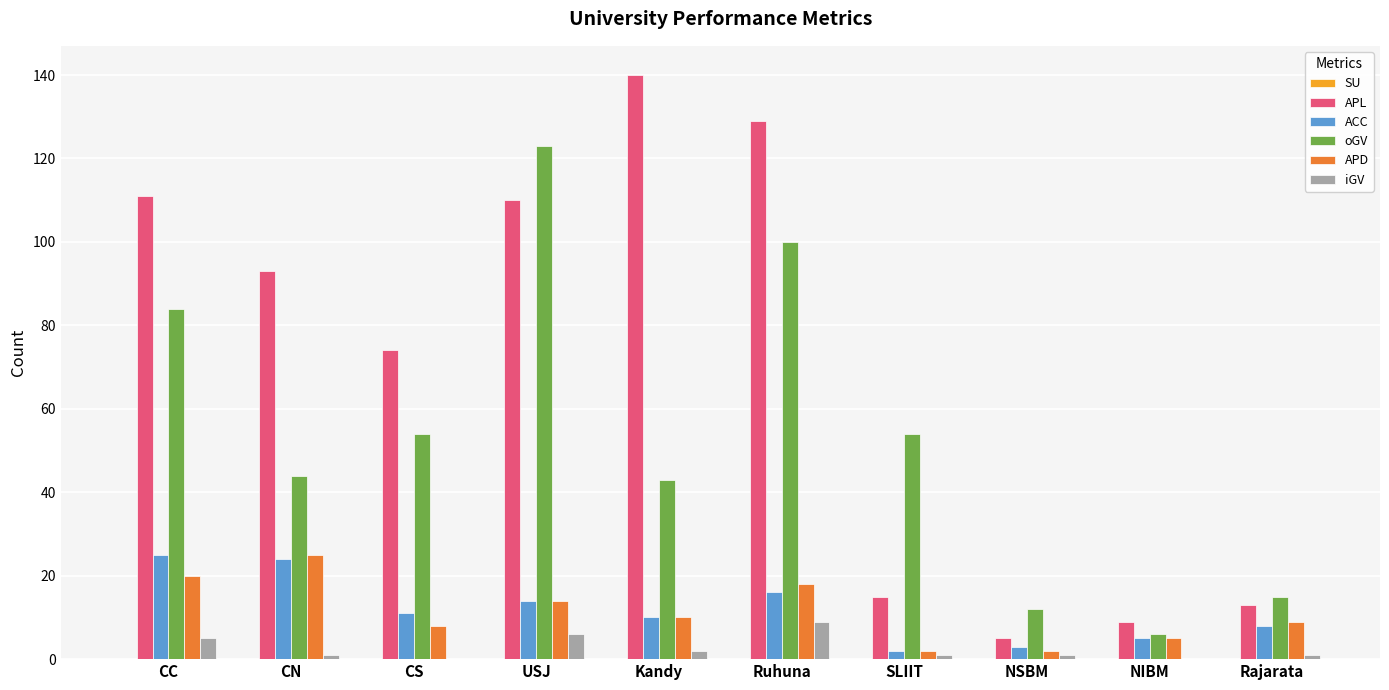

At which label does oGV reach its peak?

USJ